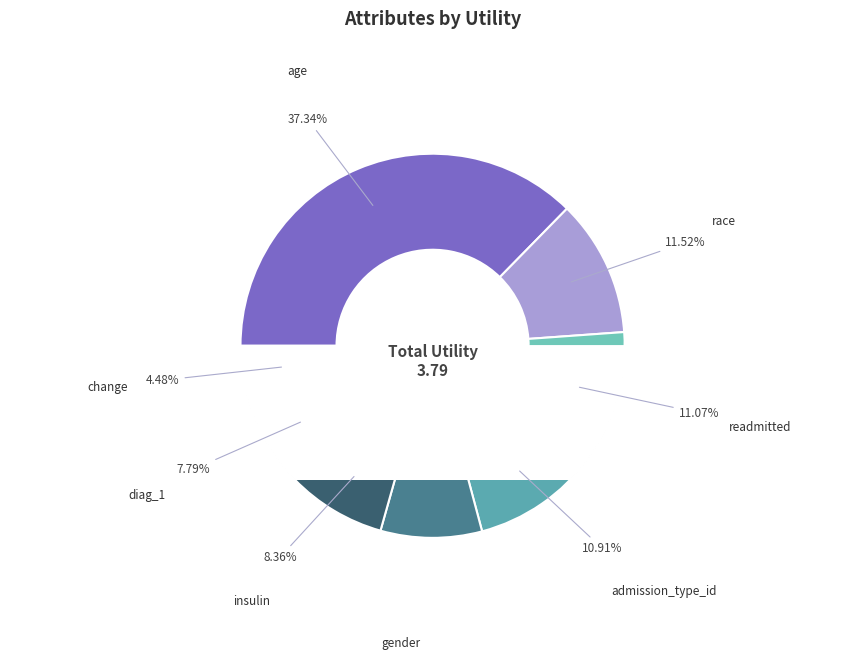

Does diag_1 account for over 50% of the chart?

No